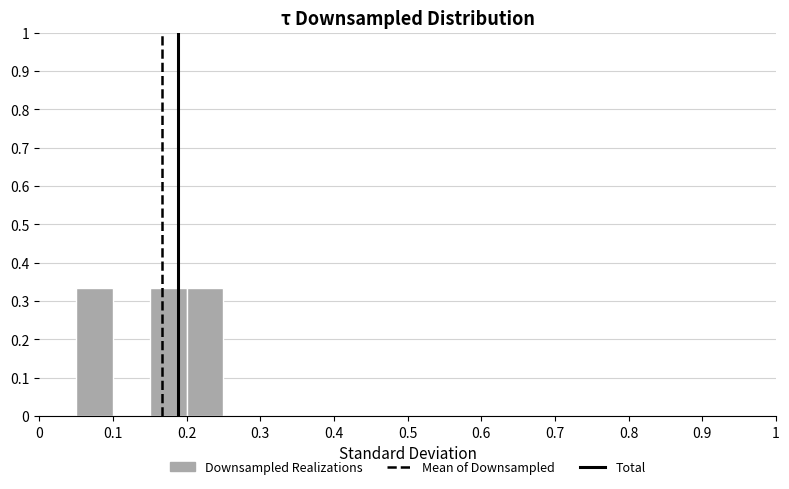

Reading left to right, transcribe this chart: for each bar, give the range it covers on the x-axis and its height. The values are not printed on the chart, so give them approximately, as read against the axis.

0.00 to 0.05: 0
0.05 to 0.10: 0.33
0.10 to 0.15: 0
0.15 to 0.20: 0.33
0.20 to 0.25: 0.33
0.25 to 0.30: 0
0.30 to 0.35: 0
0.35 to 0.40: 0
0.40 to 0.45: 0
0.45 to 0.50: 0
0.50 to 0.55: 0
0.55 to 0.60: 0
0.60 to 0.65: 0
0.65 to 0.70: 0
0.70 to 0.75: 0
0.75 to 0.80: 0
0.80 to 0.85: 0
0.85 to 0.90: 0
0.90 to 0.95: 0
0.95 to 1.00: 0